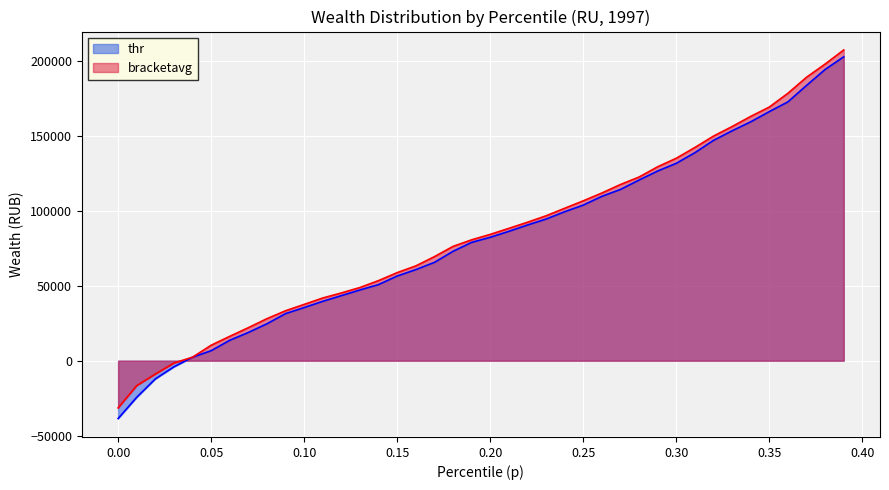

True or false: bracketavg and thr intersect in this chart.

False